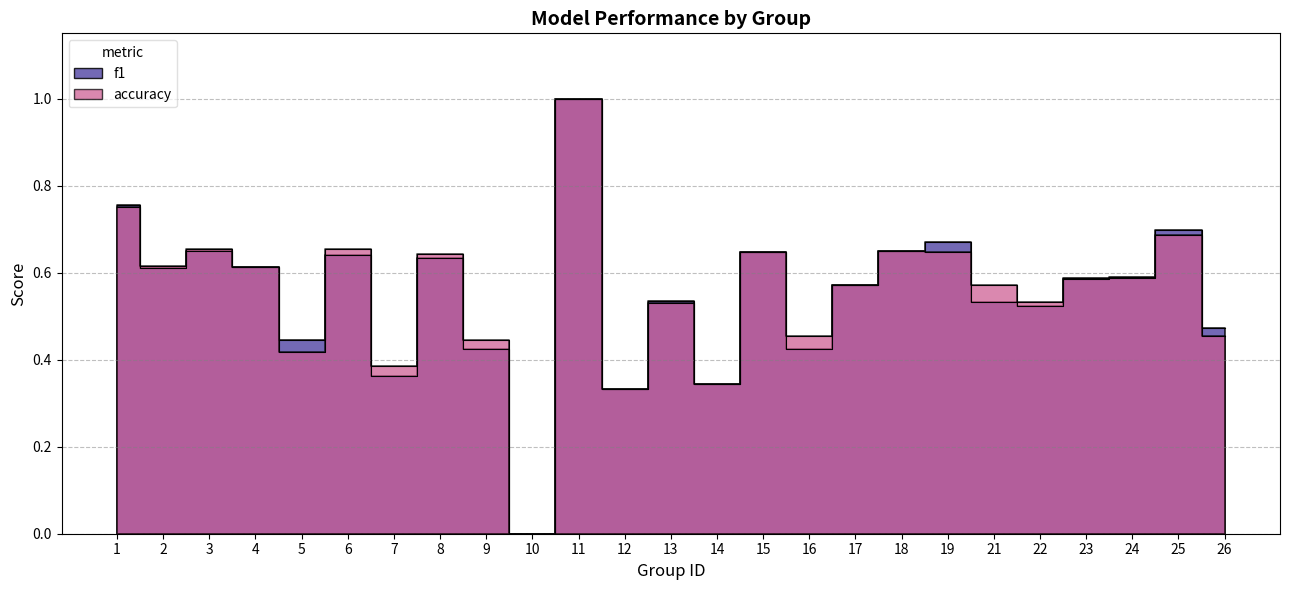

The value of accuracy at 9 is 0.4. True or false?

True